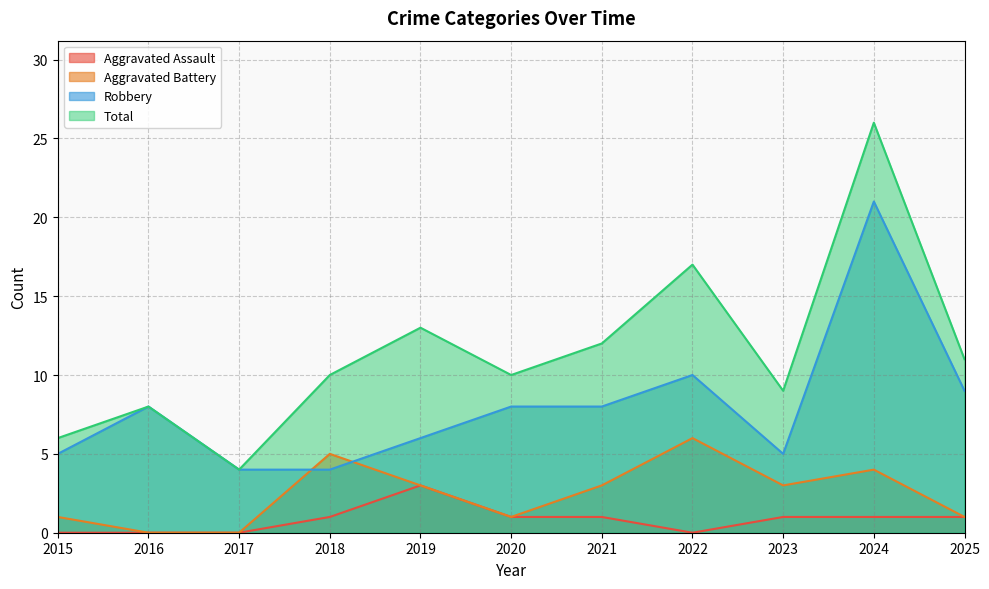

True or false: Aggravated Assault has more than 1 interior local peaks.

False